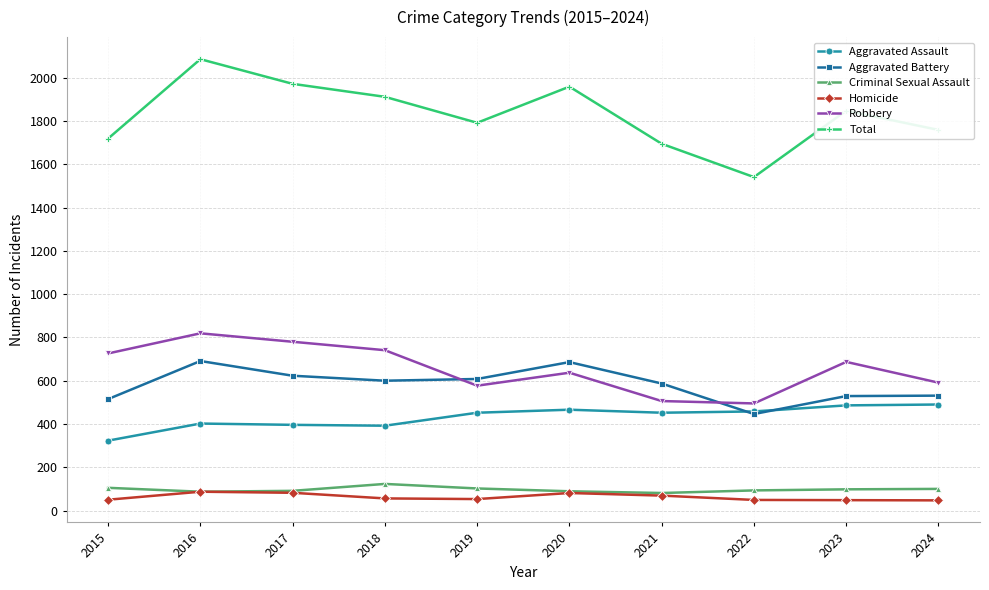

What is the highest value of the Robbery series?

819